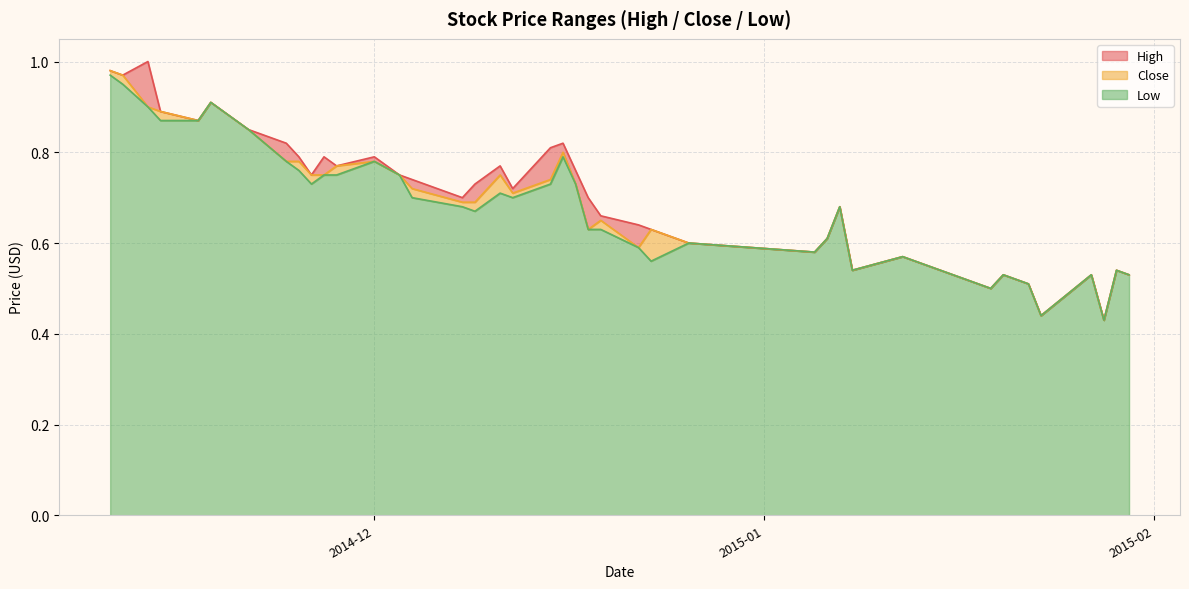

True or false: High and Close cross at least once.

False